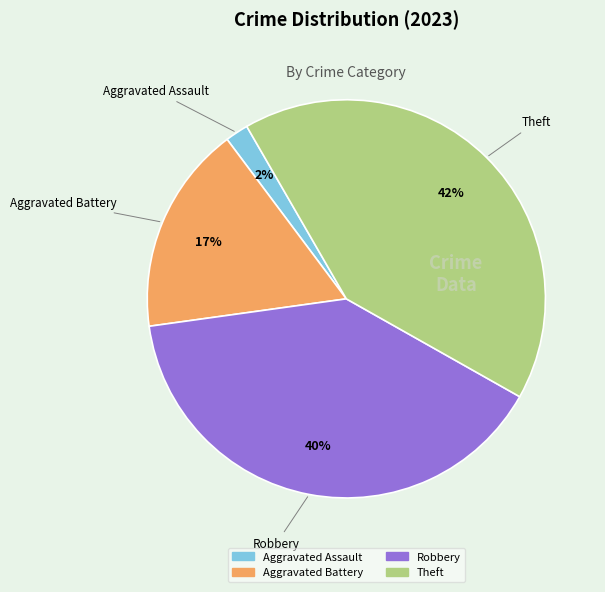

Which category has the smallest portion of the pie?

Aggravated Assault